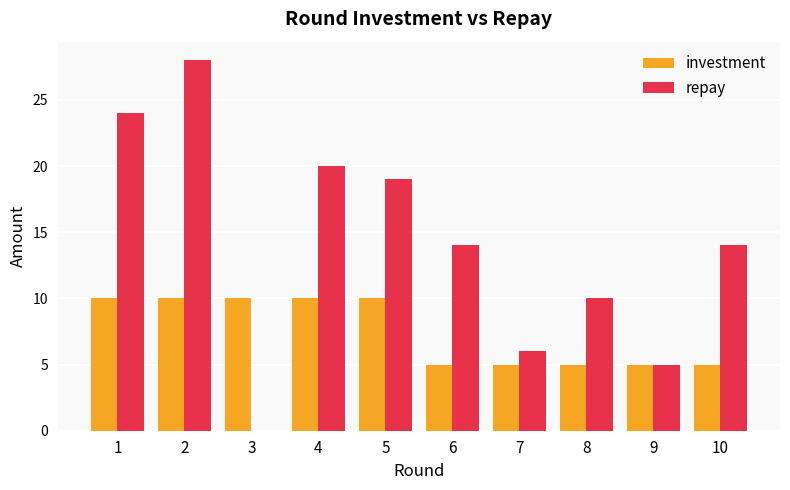

Is the value of repay at 1 greater than the value of investment at 1?

Yes